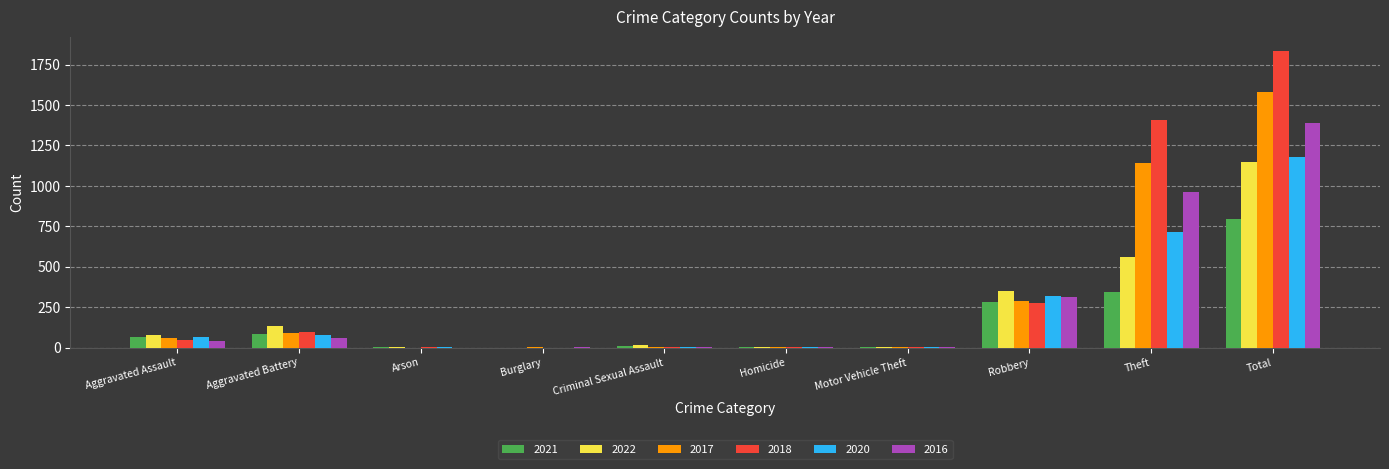

How many series are shown in this chart?

6